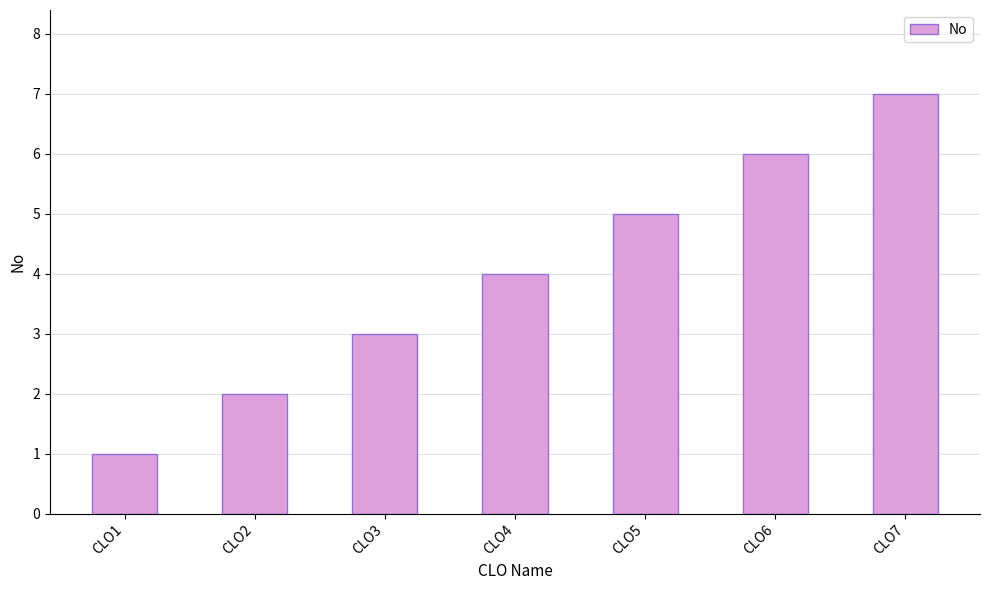

How many values are below 4?

3